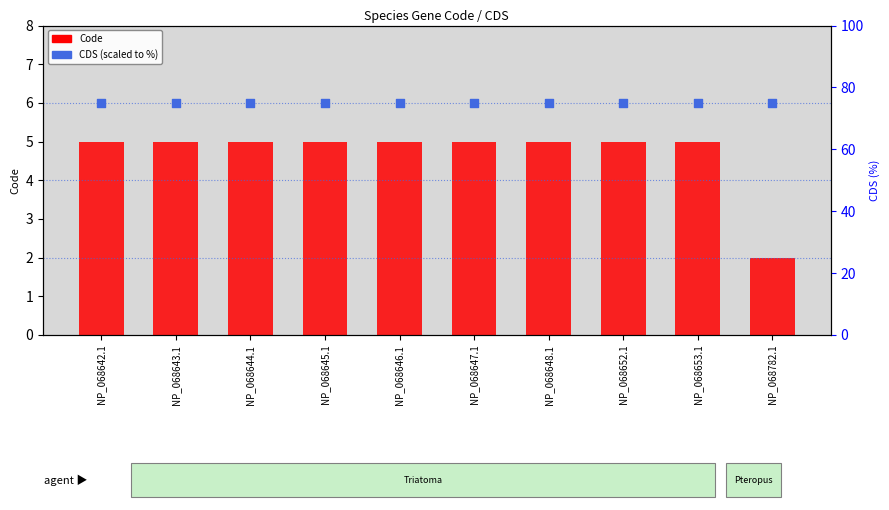

At how many categories does at least one series exceed 48?

10